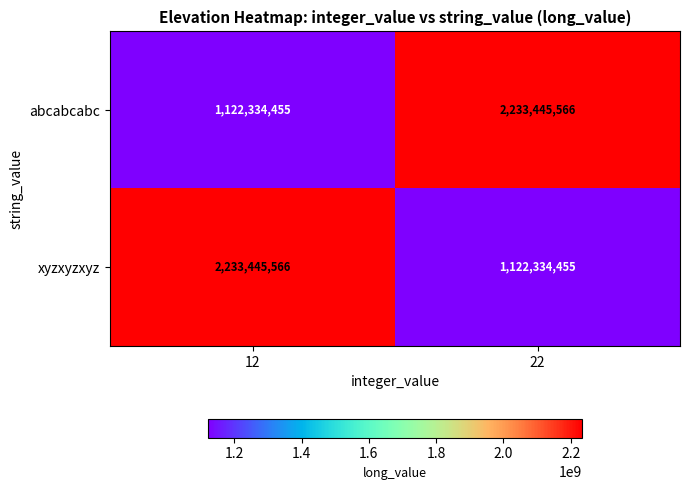

Reading left to right, extract all data points from this chart.

abcabcabc: 1122334455	2233445566
xyzxyzxyz: 2233445566	1122334455